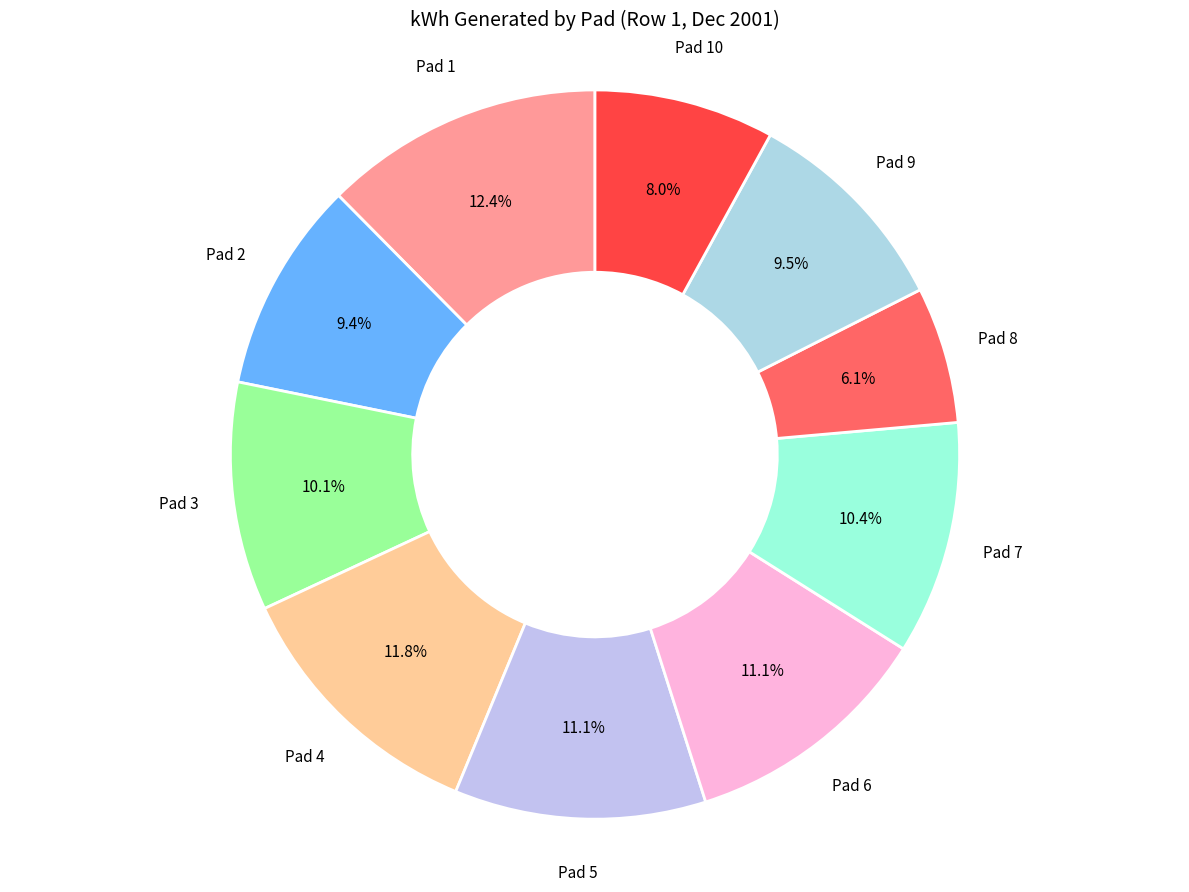

Is Pad 3 the majority of the pie?

No